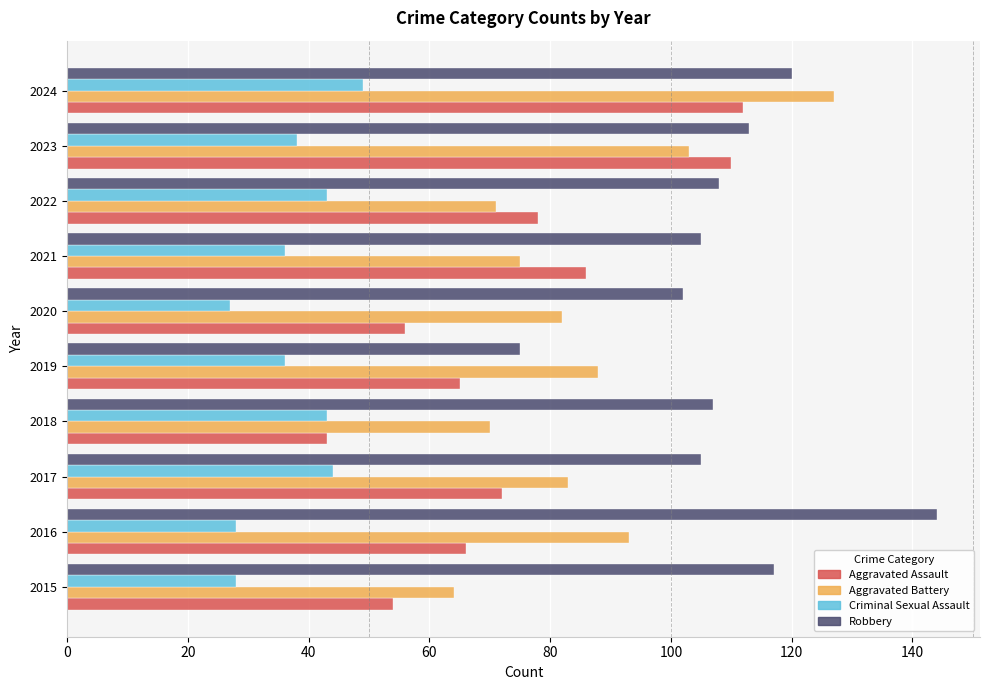

What is the total value across all series at 2017?

304